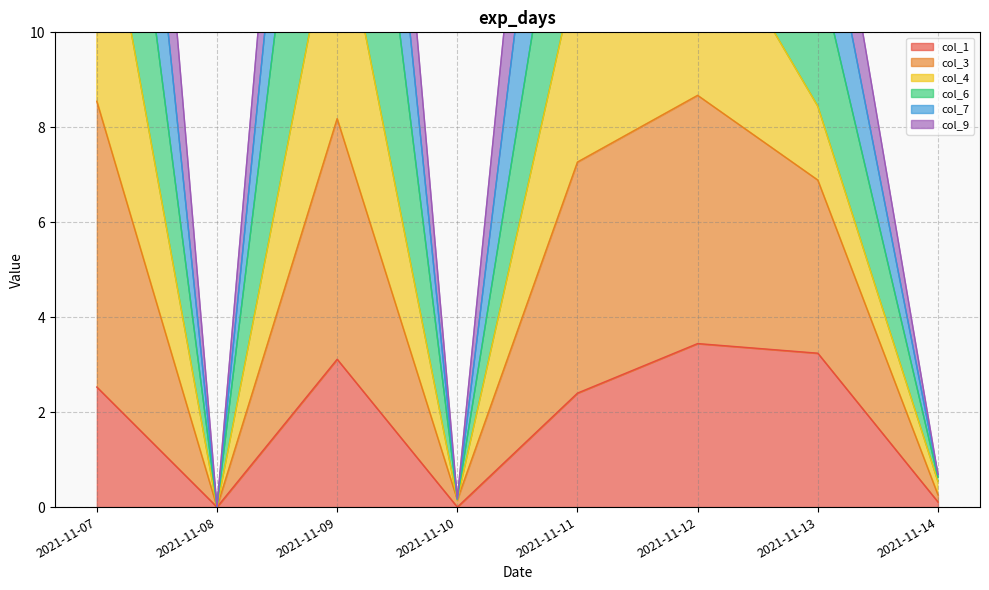

True or false: col_3 and col_1 cross at least once.

False